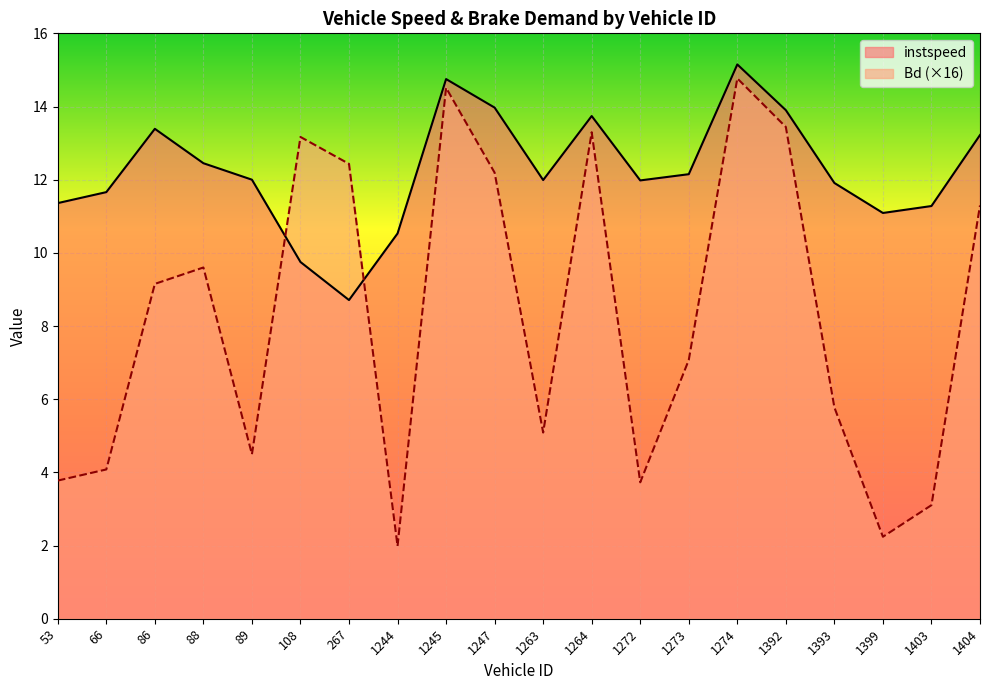

At how many categories does at least one series exceed 6?

20